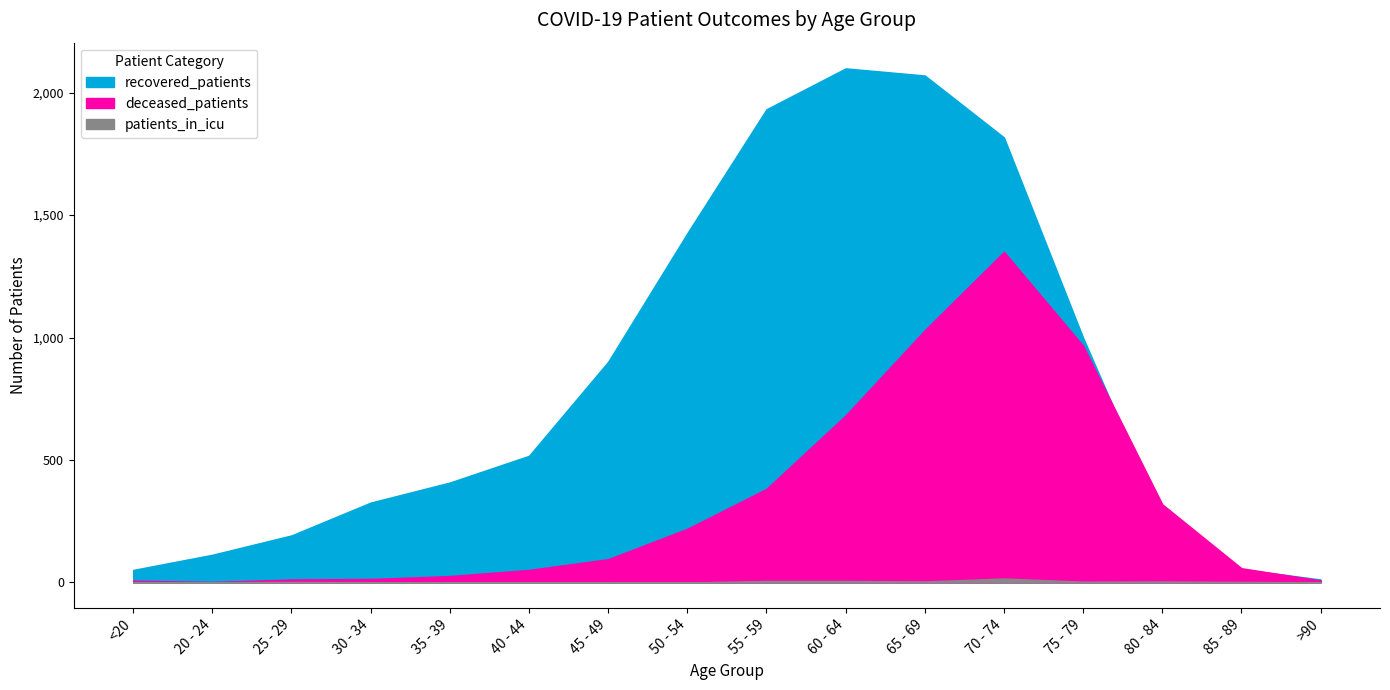

What is the spread (max minus min) of values at 65 - 69?

2066